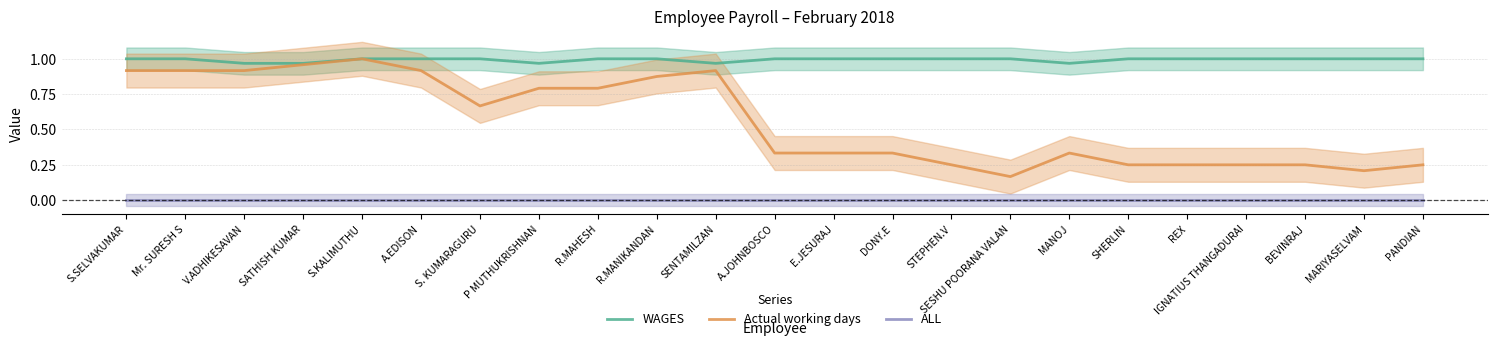

Reading right to left, extract all data points from this chart.

WAGES: 1.0	1.0	1.0	1.0	1.0	1.0	1.0	1.0	1.0	1.0	1.0	1.0	1.0	1.0	1.0	1.0	1.0	1.0	1.0	1.0	1.0	1.0	1.0
Actual working days: 0.2	0.2	0.2	0.2	0.2	0.2	0.3	0.2	0.2	0.3	0.3	0.3	0.9	0.9	0.8	0.8	0.7	0.9	1.0	1.0	0.9	0.9	0.9
ALL: 0.0	0.0	0.0	0.0	0.0	0.0	0.0	0.0	0.0	0.0	0.0	0.0	0.0	0.0	0.0	0.0	0.0	0.0	0.0	0.0	0.0	0.0	0.0